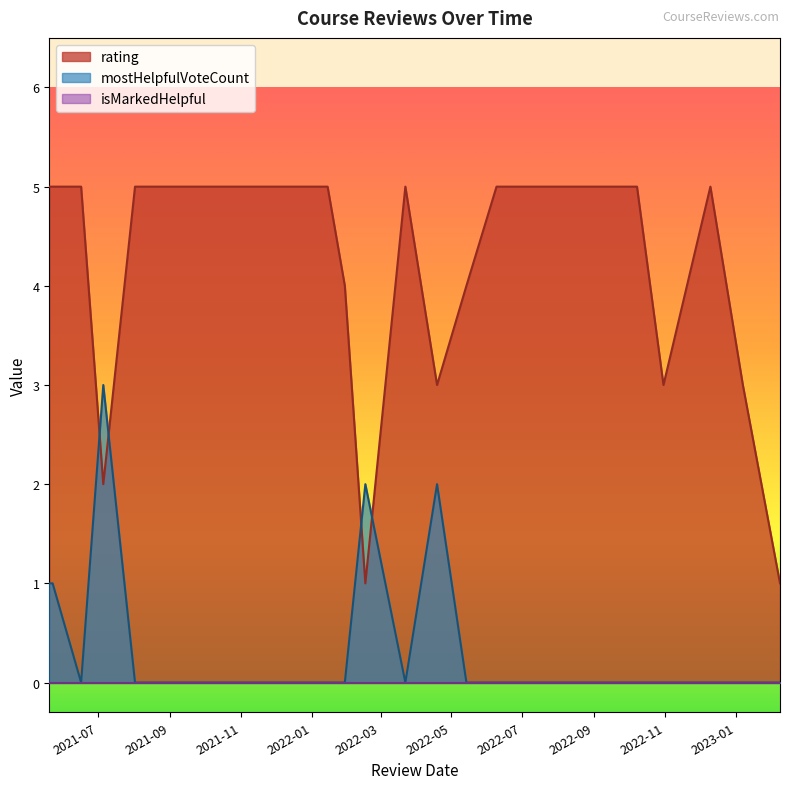

The rating series shows 5 at 15. True or false?

True